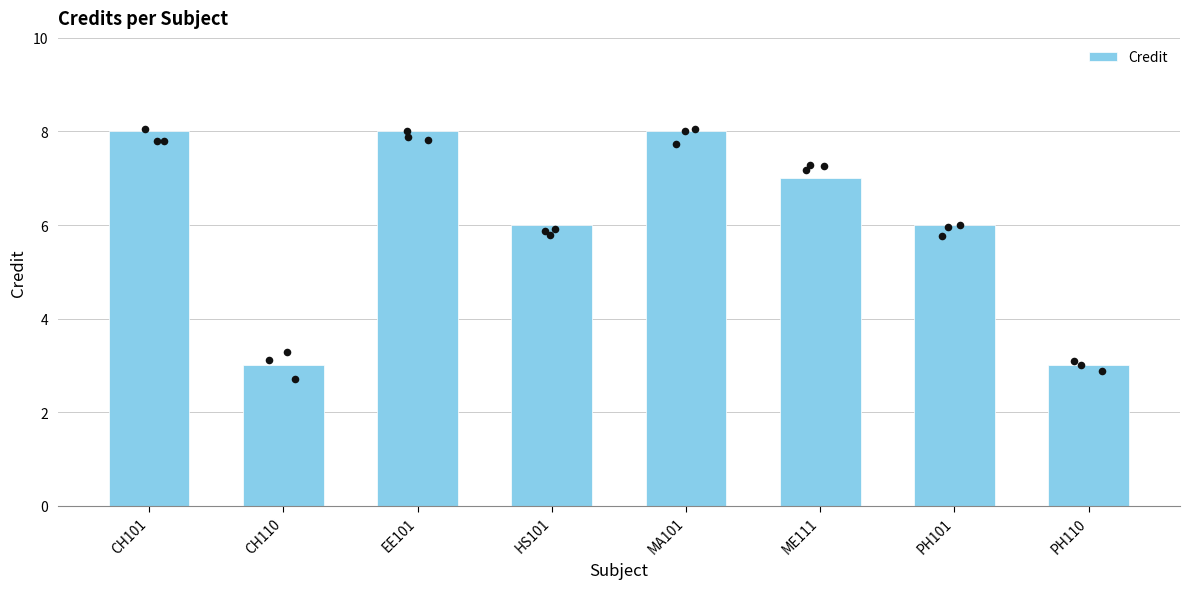

Which has a higher value, PH101 or ME111?

ME111